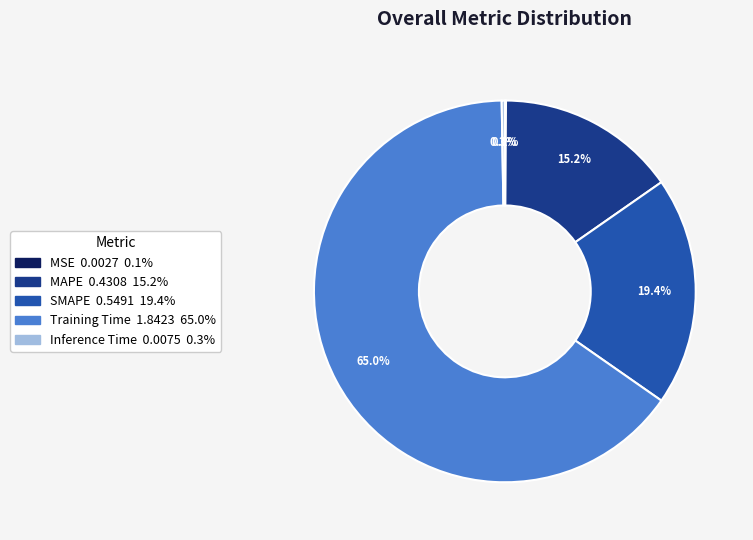

To the nearest percent, what percentage of the pie is Training Time?

65%